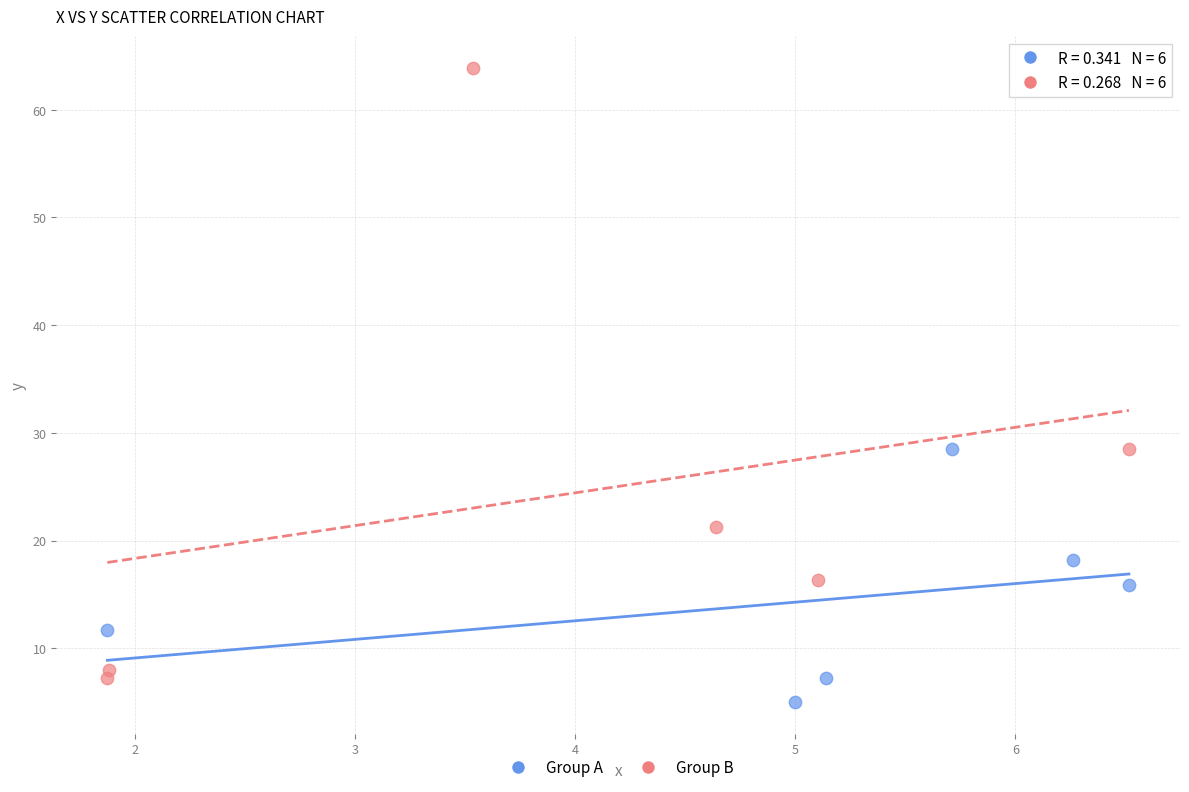

Which series has the widest spread of Y values?

Group B